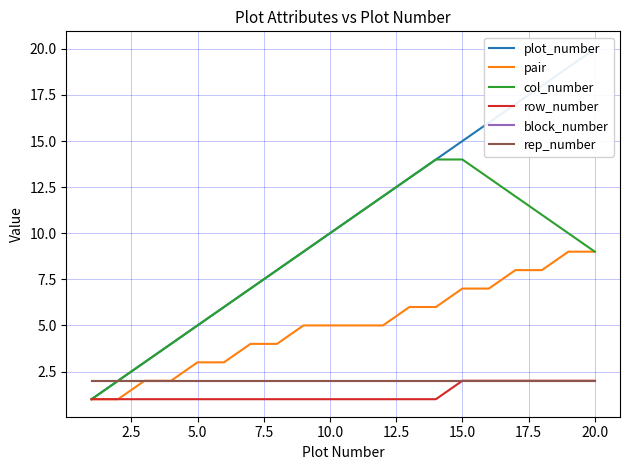

True or false: col_number and plot_number cross at least once.

False